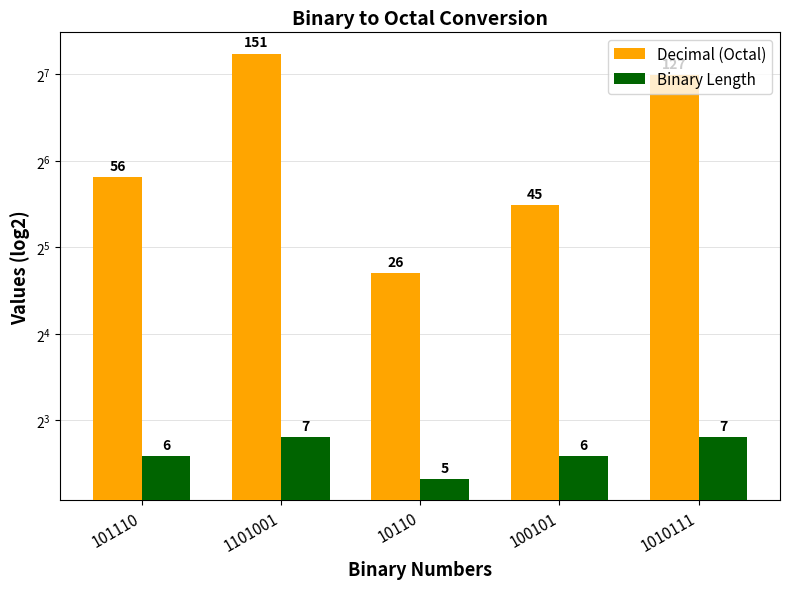

What is the sum of all Binary Length values?

31